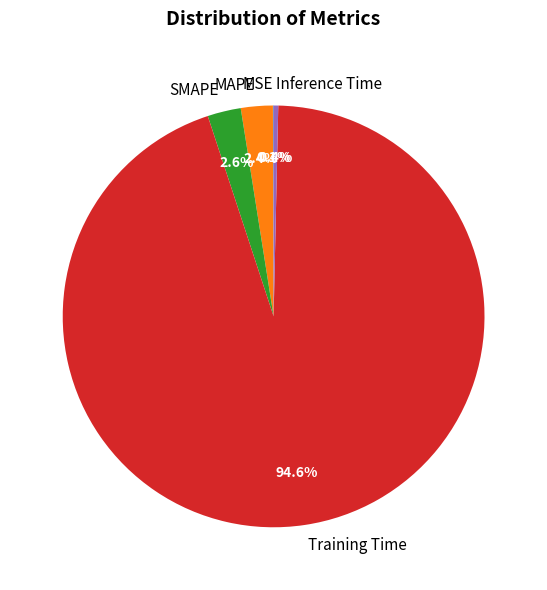

Combined, what portion of the pie is SMAPE and MAPE?

5.0%